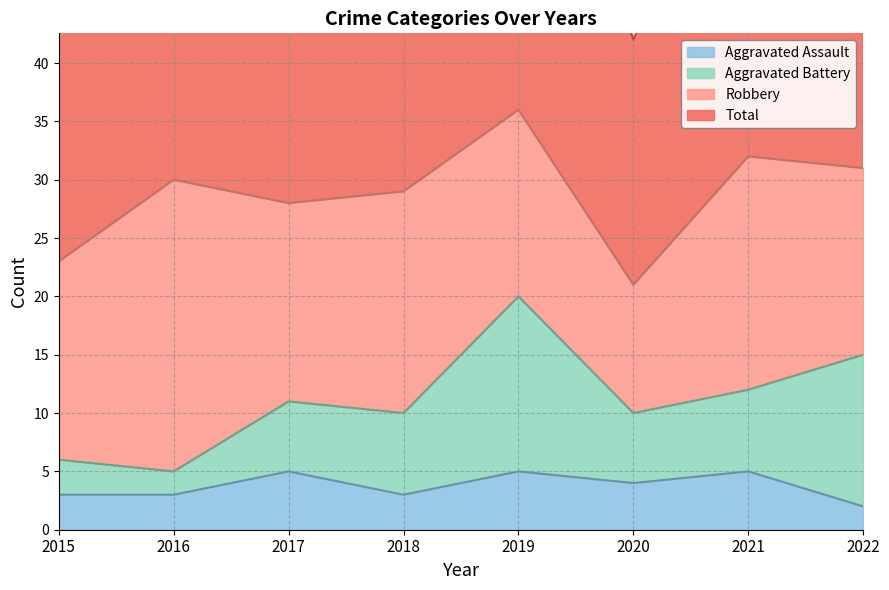

At which category does Aggravated Assault reach its first local peak?

2017